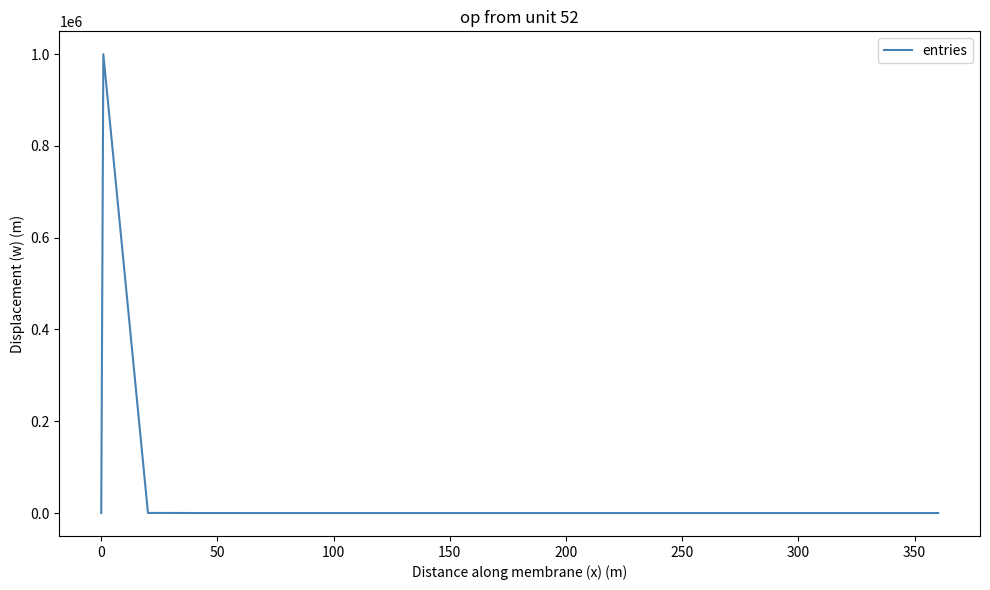

What is the sum of all values?

1000000